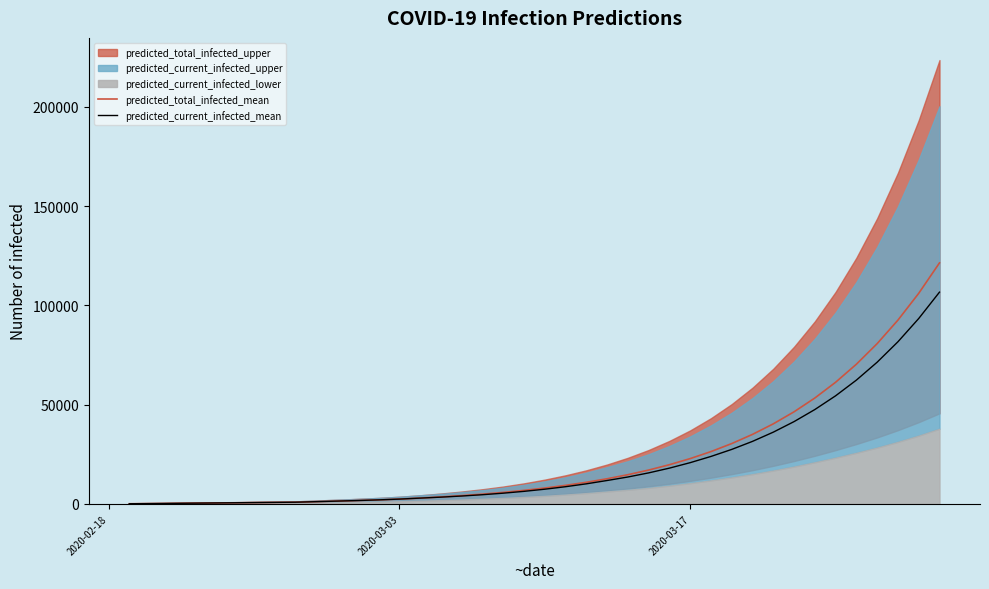

What is the highest value of the predicted_total_infected_mean series?

121358